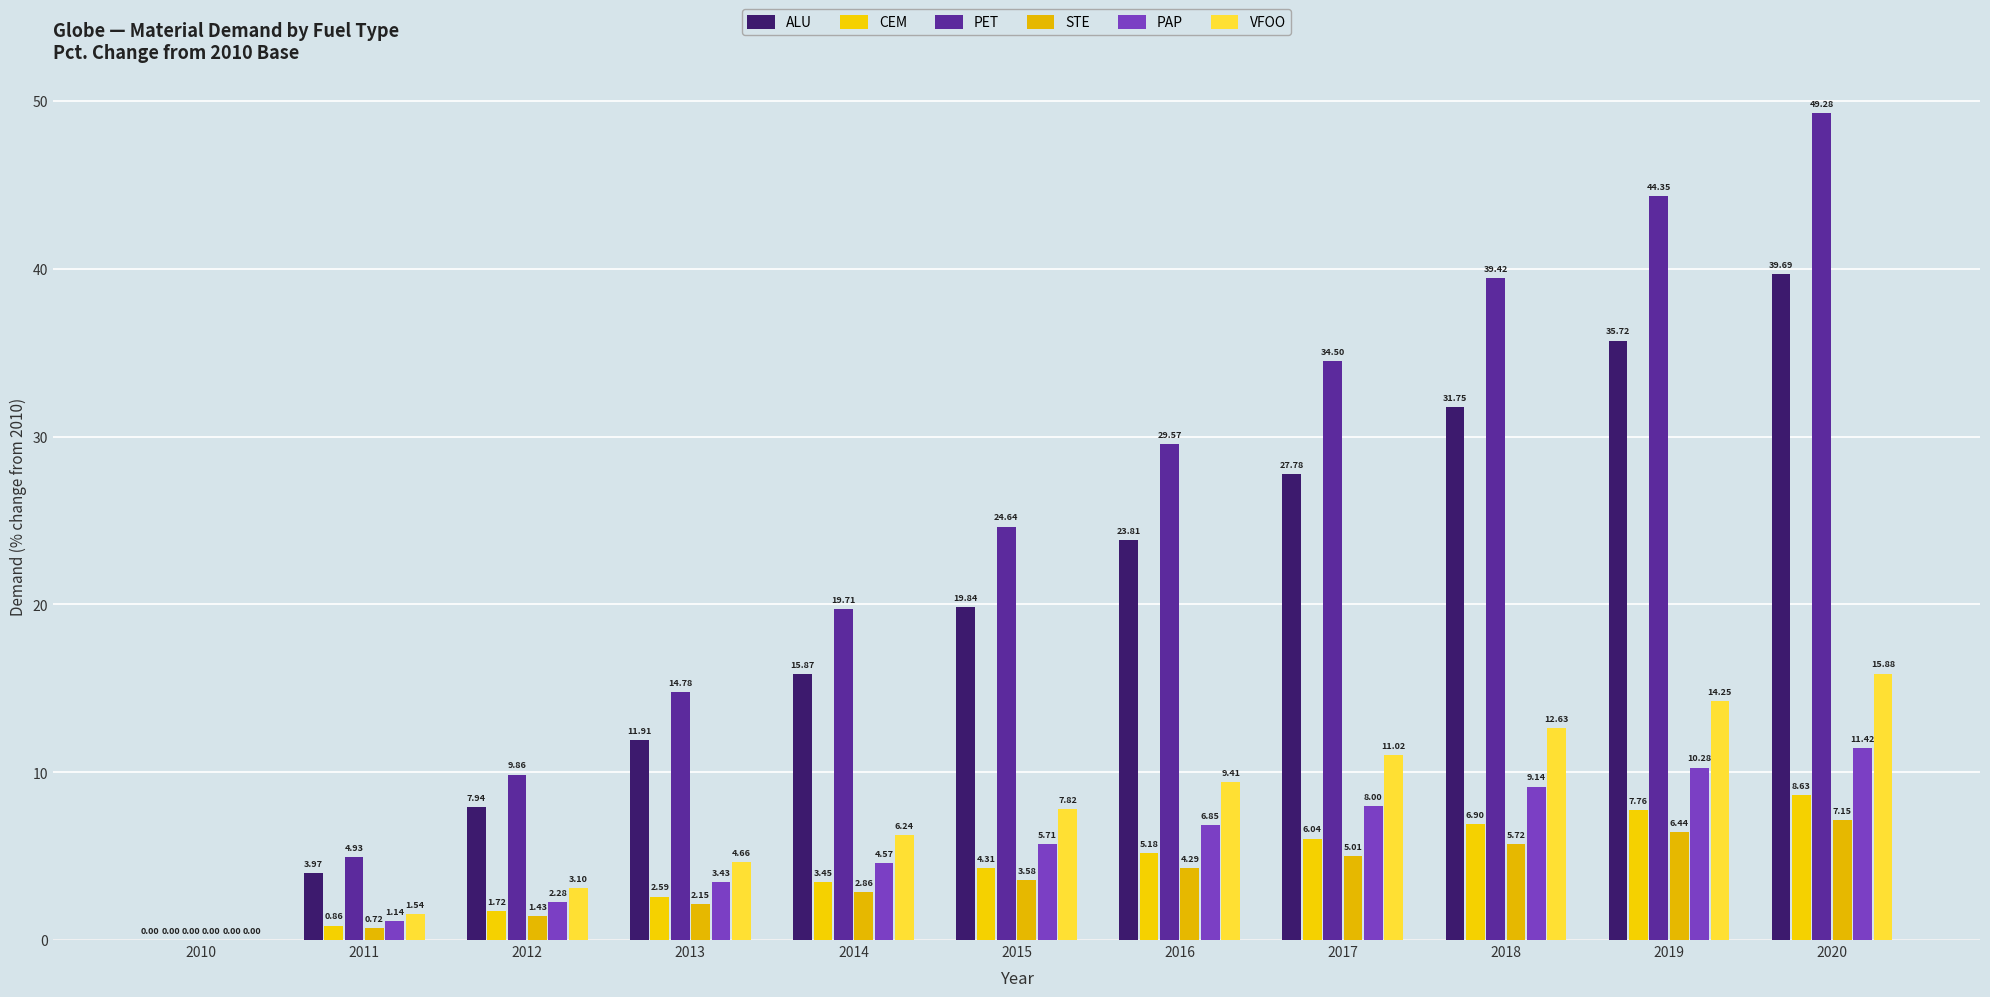

What is the average value of the VFOO series?

7.9